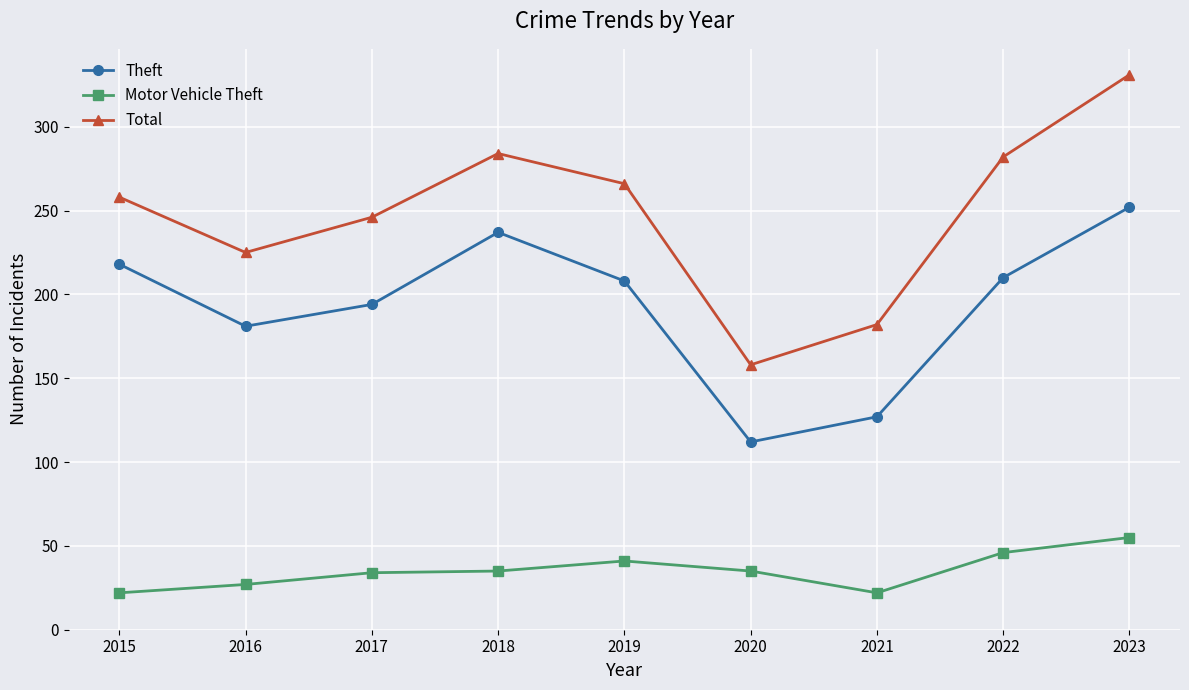

Which series changed the most between 2020 and 2023?

Total